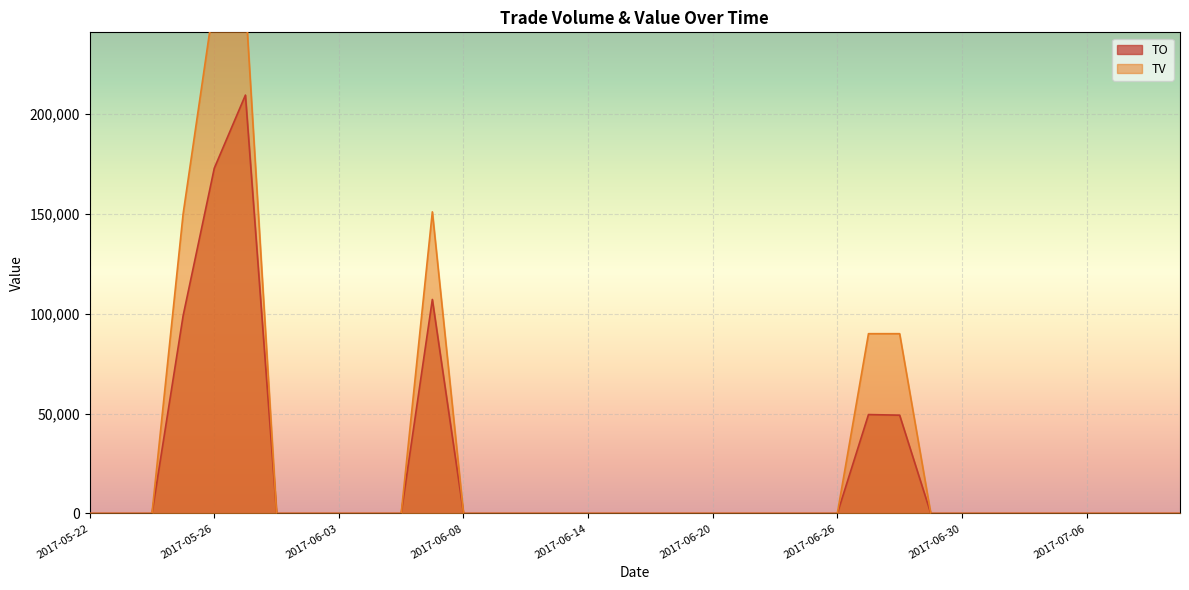

How many values in the TV series exceed 0?

6